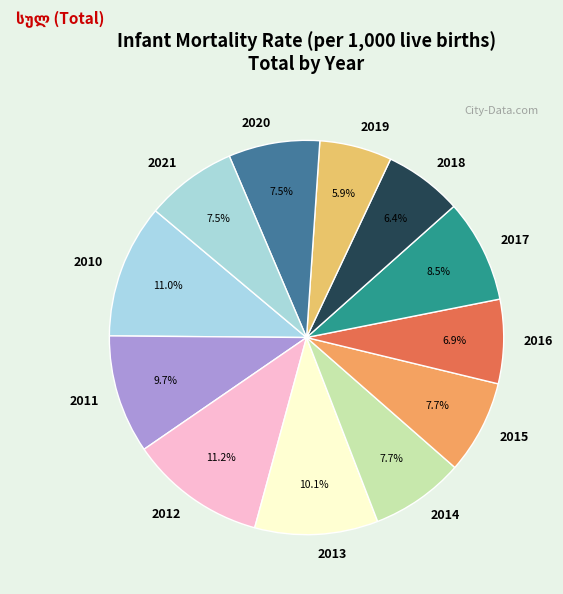

Do 2015 and 2021 together represent more than half of the pie?

No